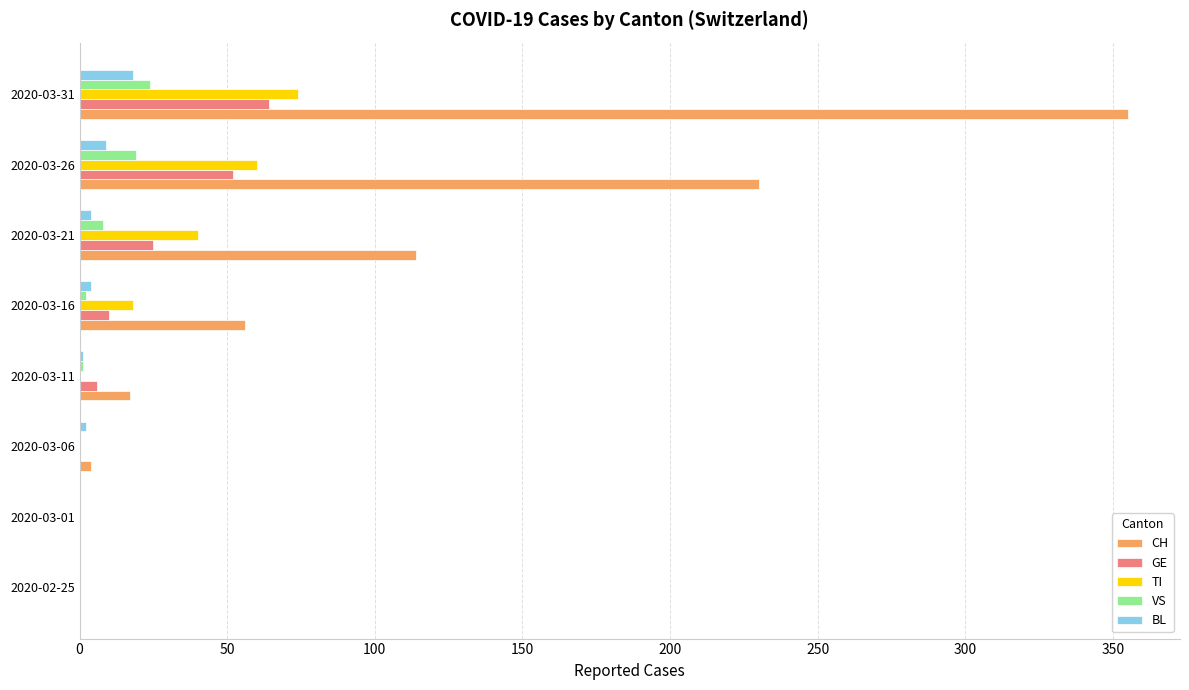

What is the sum of all VS values?

54